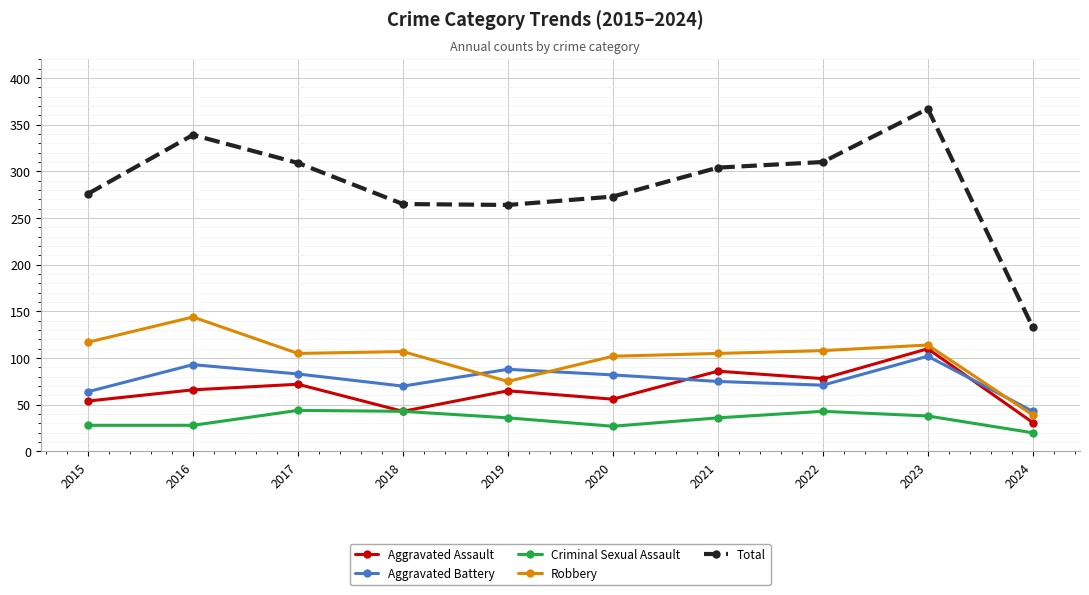

How many values in the Aggravated Battery series are below 82?

5